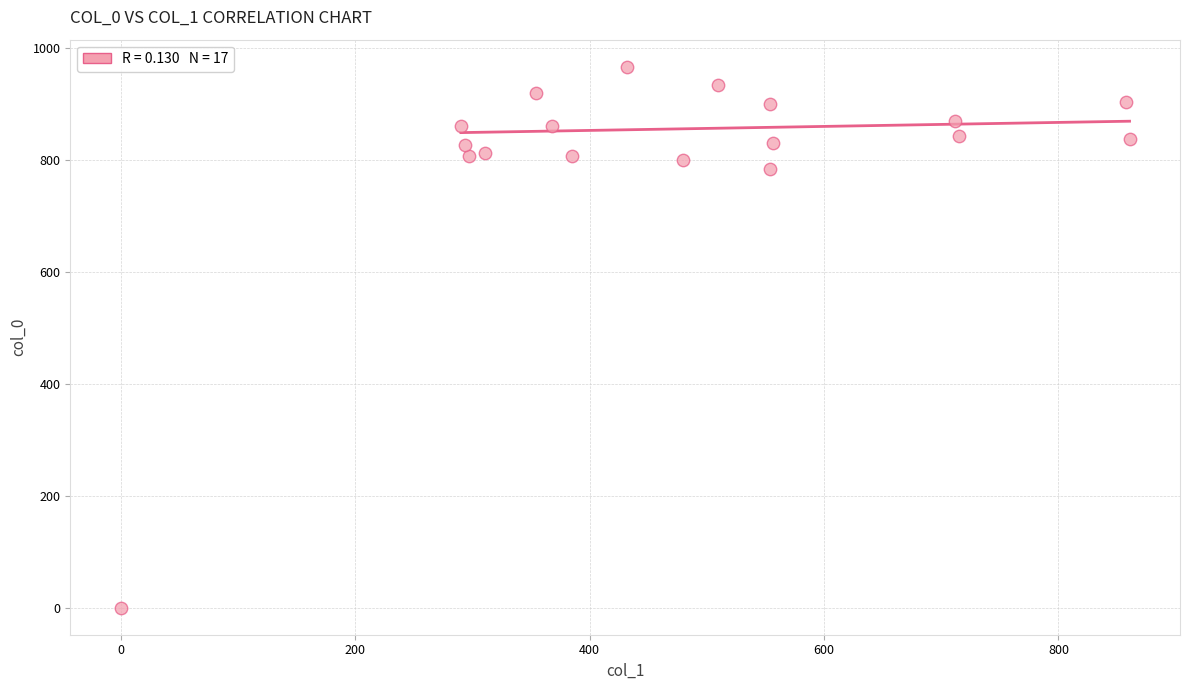

What Y value in the scatter plot is closest to 483?

783.3